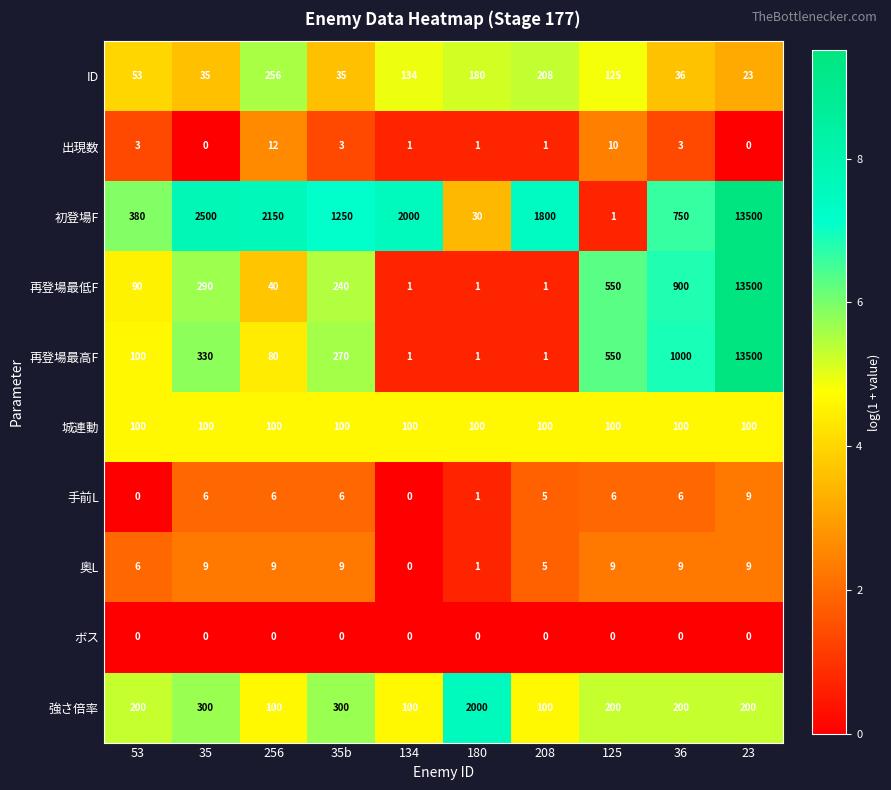

What is the maximum value shown in the chart?

13500